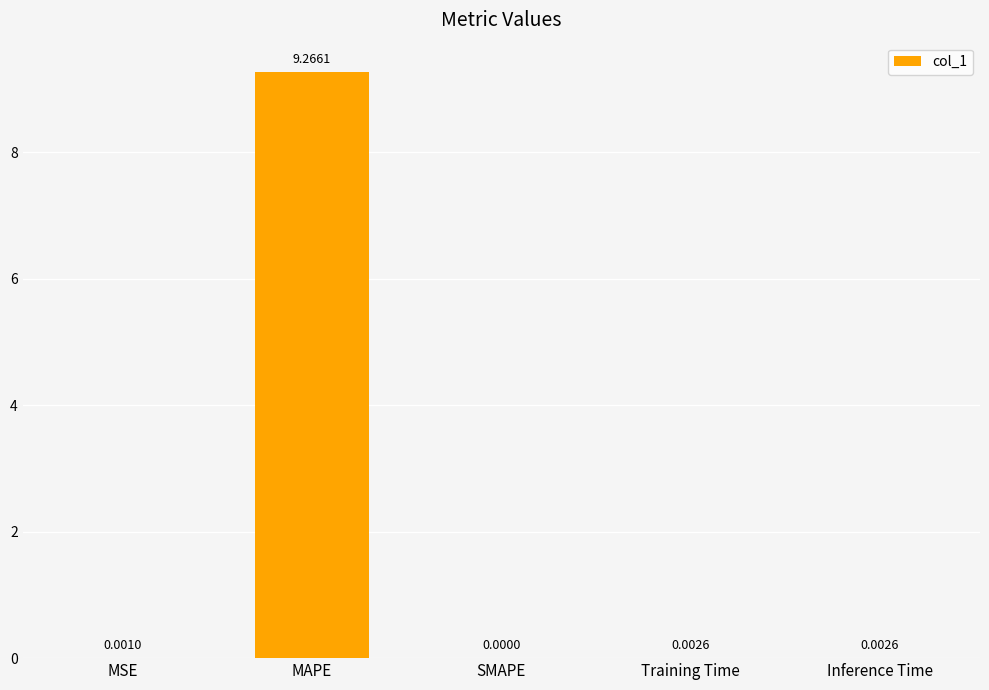

At which category does the chart reach its peak across all series?

MAPE